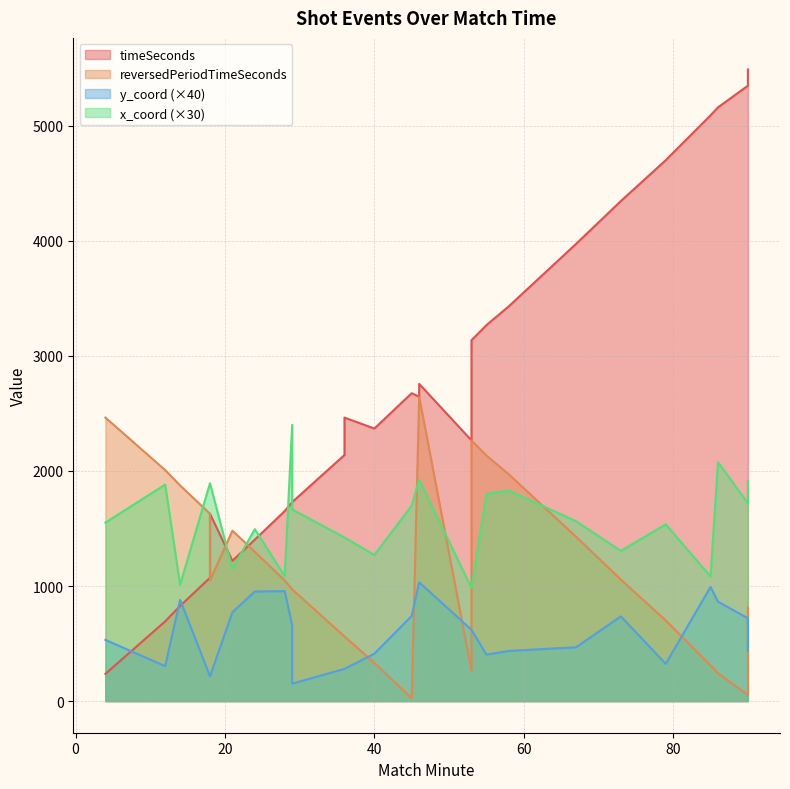

Reading left to right, extract all data points from this chart.

timeSeconds: 237.0	693.0	827.0	1072.0	1219.0	1403.0	1628.0	1651.0	1728.0	1729.0	2138.0	2265.0	2368.0	2463.0	2644.0	2675.0	2756.0	3135.0	3266.0	3430.0	3972.0	4344.0	4699.0	5089.0	5158.0	5346.0	5487.0
reversedPeriodTimeSeconds: 2463.0	2007.0	1873.0	1628.0	1481.0	1297.0	1049.0	1049.0	972.0	971.0	562.0	265.0	332.0	562.0	2644.0	25.0	2644.0	2265.0	2134.0	1970.0	1428.0	1056.0	701.0	311.0	242.0	54.0	813.0
y_coord: 13.3	7.6	22.0	5.4	19.3	23.8	5.4	23.9	16.5	3.8	7.0	15.5	10.3	7.0	25.8	18.5	25.8	15.5	10.1	10.9	11.7	18.4	8.1	24.8	21.6	18.0	10.9
x_coord: 51.7	62.7	33.7	63.1	38.3	49.8	63.1	36.2	80.0	55.5	47.4	32.8	42.3	47.4	64.1	56.6	64.1	32.8	60.0	61.0	52.1	43.5	51.2	36.1	69.2	57.3	63.8